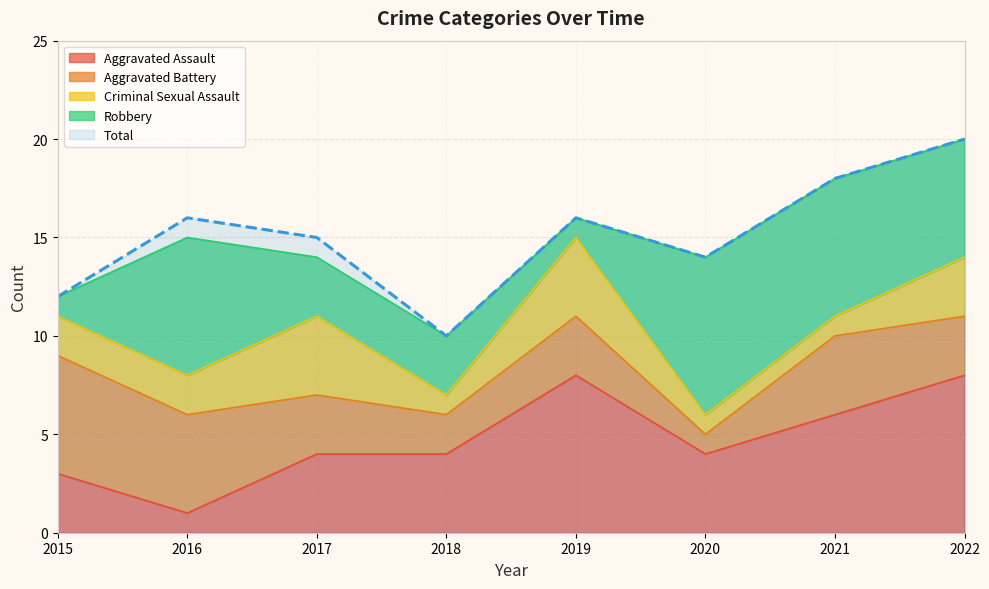

What is the value of the Total point at the 3rd from the left?

15